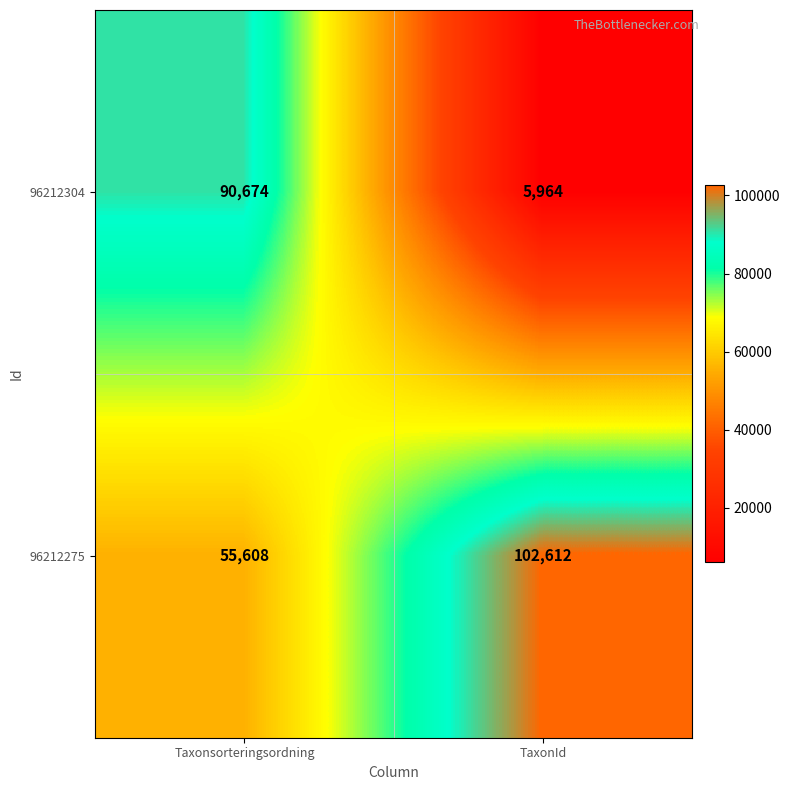

True or false: 96212275 has a value of 102612 at TaxonId.

True